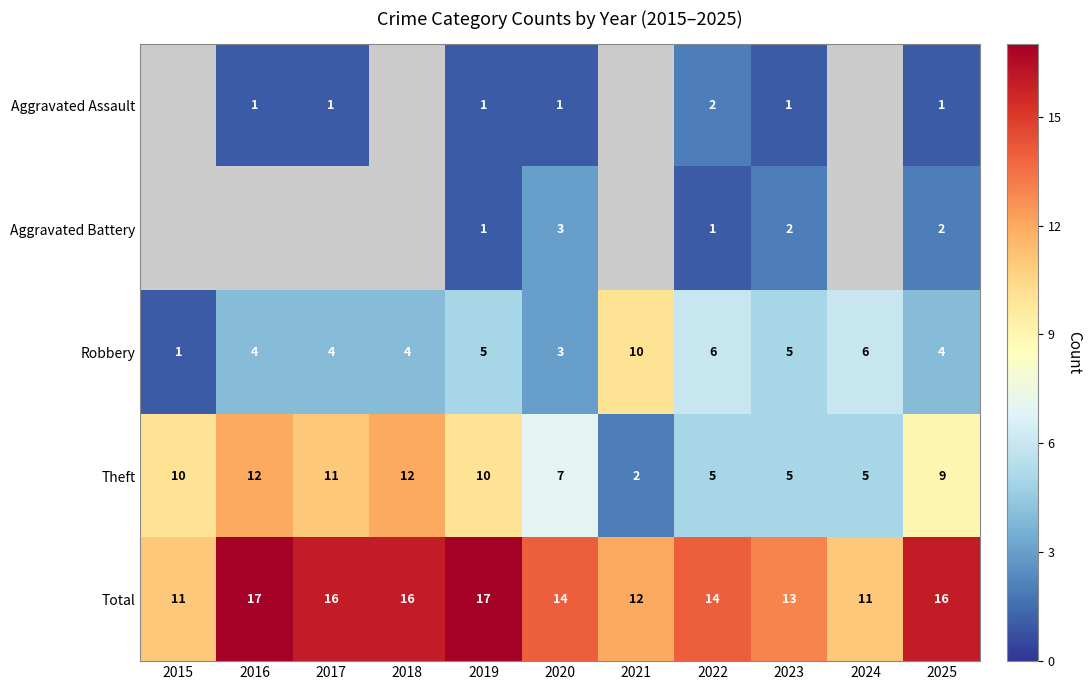

Which category has the lowest value in the Robbery series?

2015